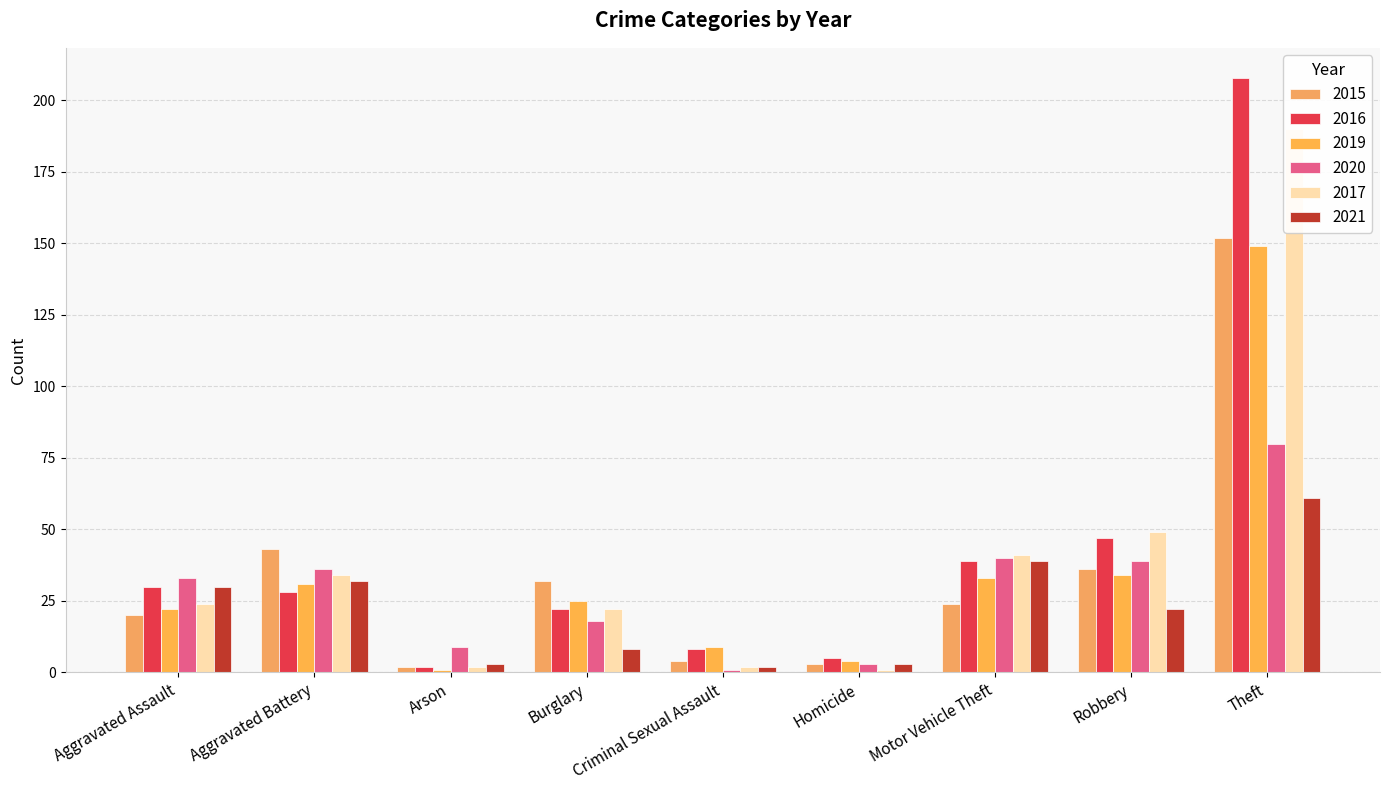

What is the total value across all series at Robbery?

227